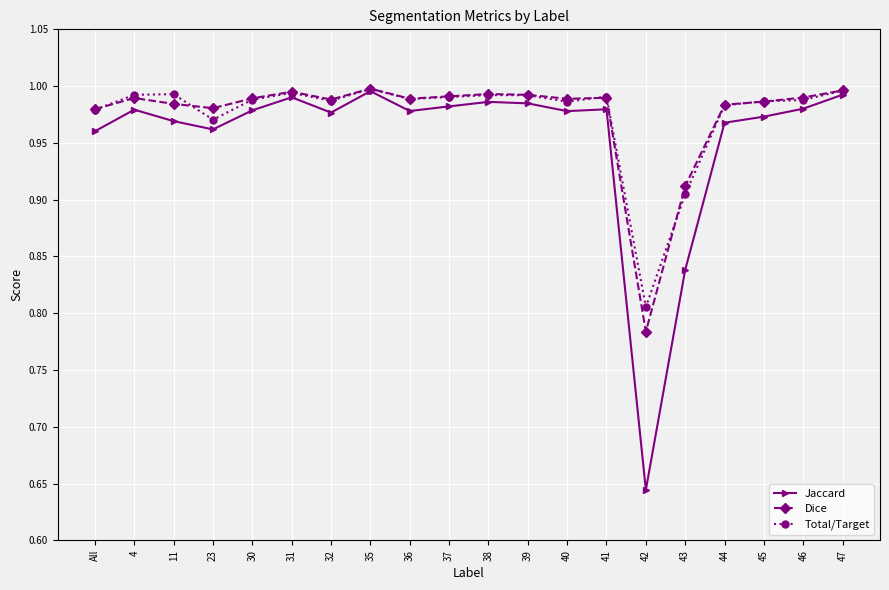

What is the difference between the second highest and second lowest values in the Dice series?

0.1